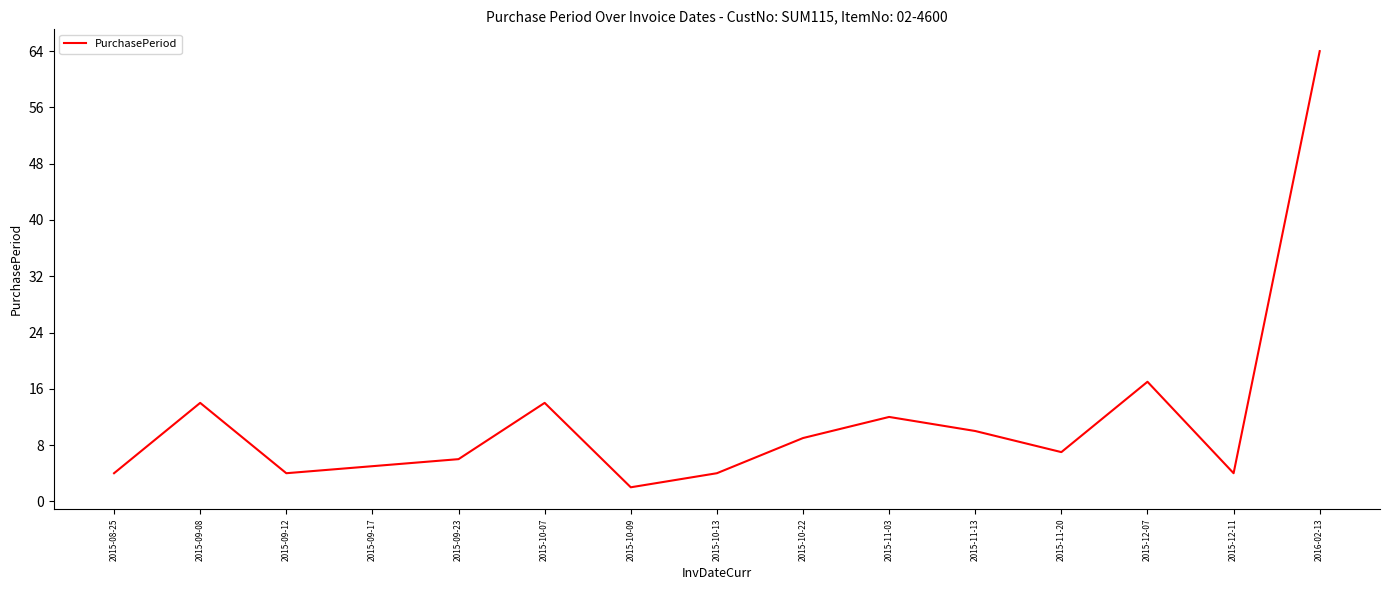

True or false: the data shows 4 at 2015-11-20.

False